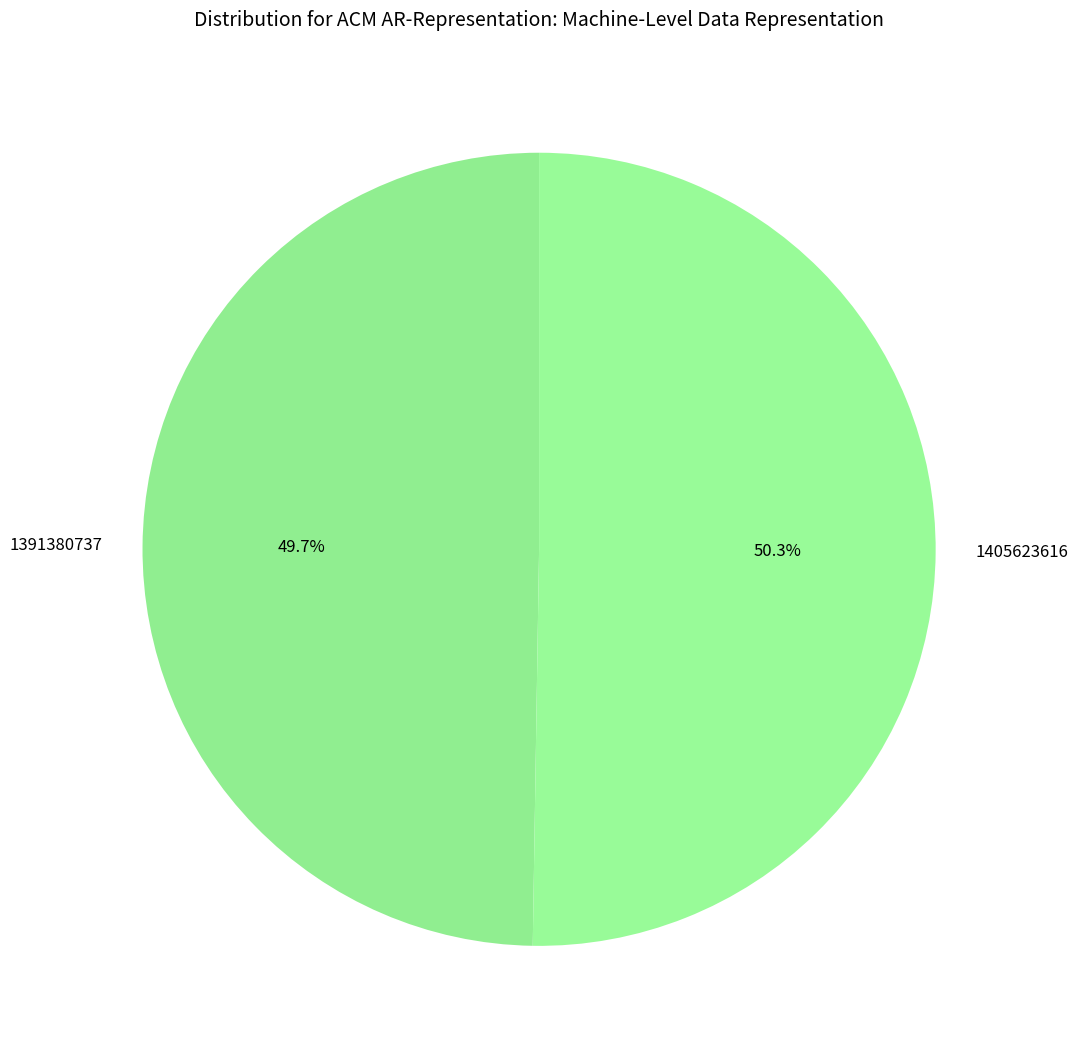

Which category accounts for the majority?

1405623616